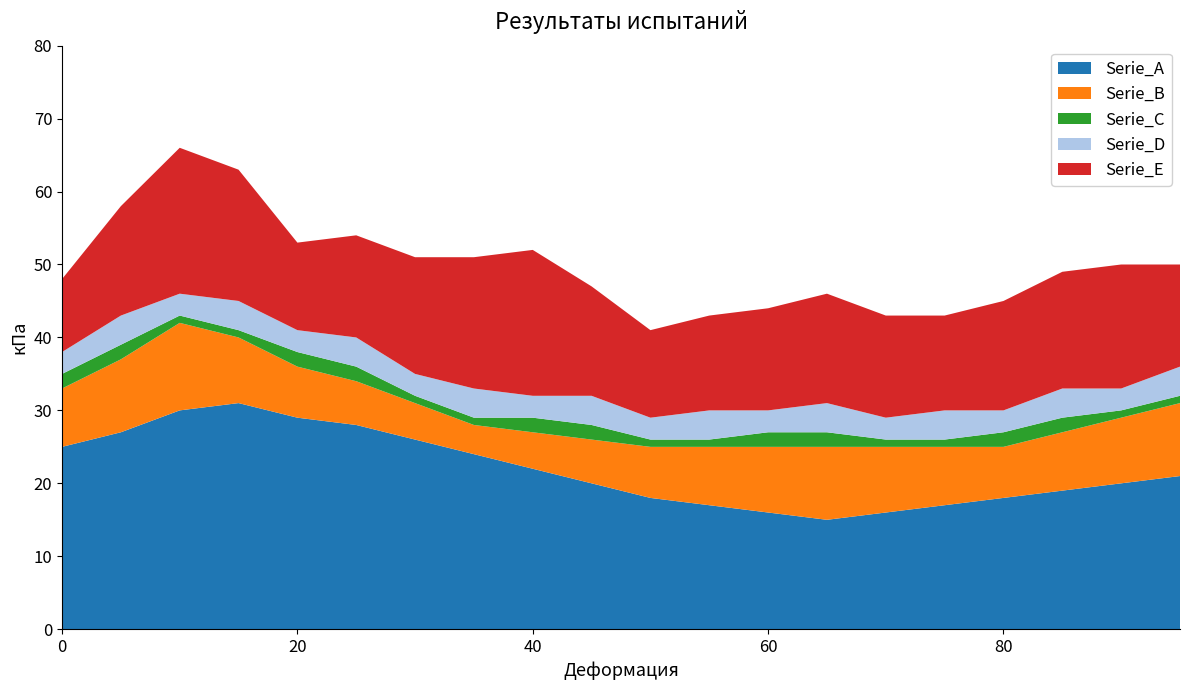

Reading left to right, extract all data points from this chart.

Serie_A: 0=25	5=27	10=30	15=31	20=29	25=28	30=26	35=24	40=22	45=20	50=18	55=17	60=16	65=15	70=16	75=17	80=18	85=19	90=20	95=21
Serie_B: 0=8	5=10	10=12	15=9	20=7	25=6	30=5	35=4	40=5	45=6	50=7	55=8	60=9	65=10	70=9	75=8	80=7	85=8	90=9	95=10
Serie_C: 0=2	5=2	10=1	15=1	20=2	25=2	30=1	35=1	40=2	45=2	50=1	55=1	60=2	65=2	70=1	75=1	80=2	85=2	90=1	95=1
Serie_D: 0=3	5=4	10=3	15=4	20=3	25=4	30=3	35=4	40=3	45=4	50=3	55=4	60=3	65=4	70=3	75=4	80=3	85=4	90=3	95=4
Serie_E: 0=10	5=15	10=20	15=18	20=12	25=14	30=16	35=18	40=20	45=15	50=12	55=13	60=14	65=15	70=14	75=13	80=15	85=16	90=17	95=14